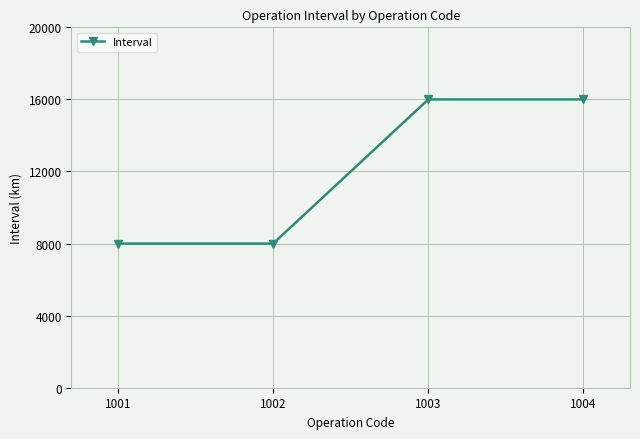

True or false: the data has more than 2 interior local peaks.

False